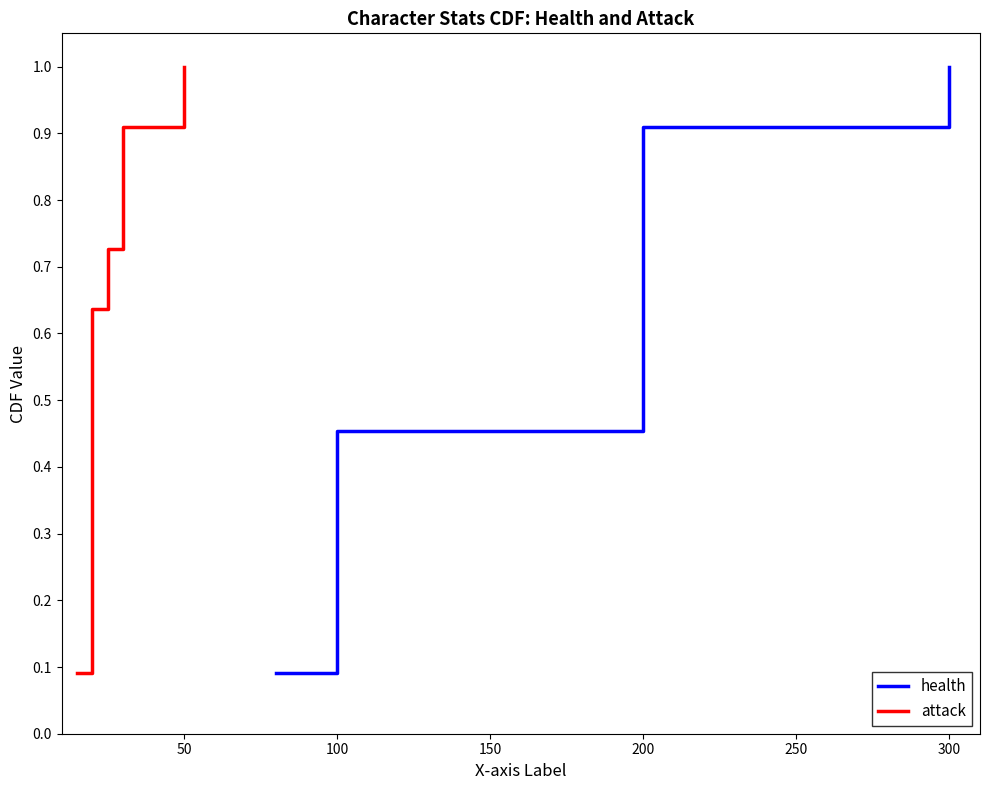

True or false: health has more than 0 points higher than both neighbors.

False